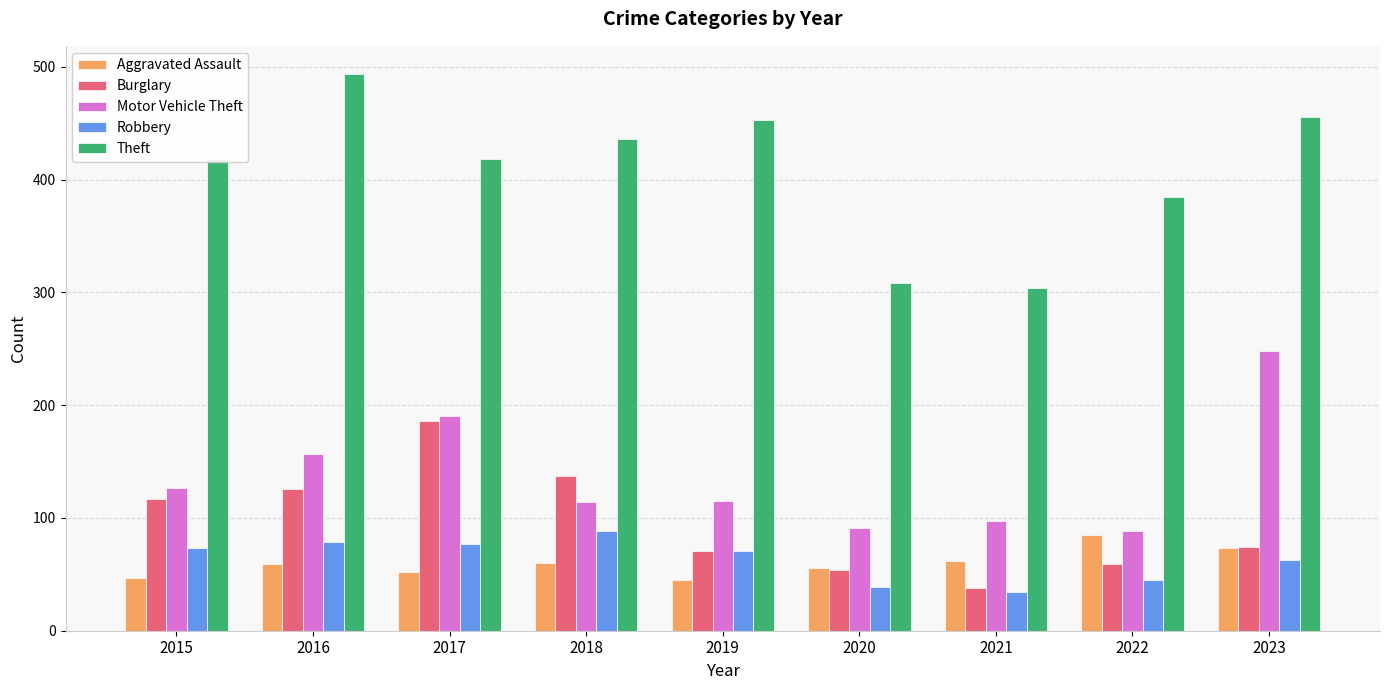

What is the average value of the Burglary series?

96